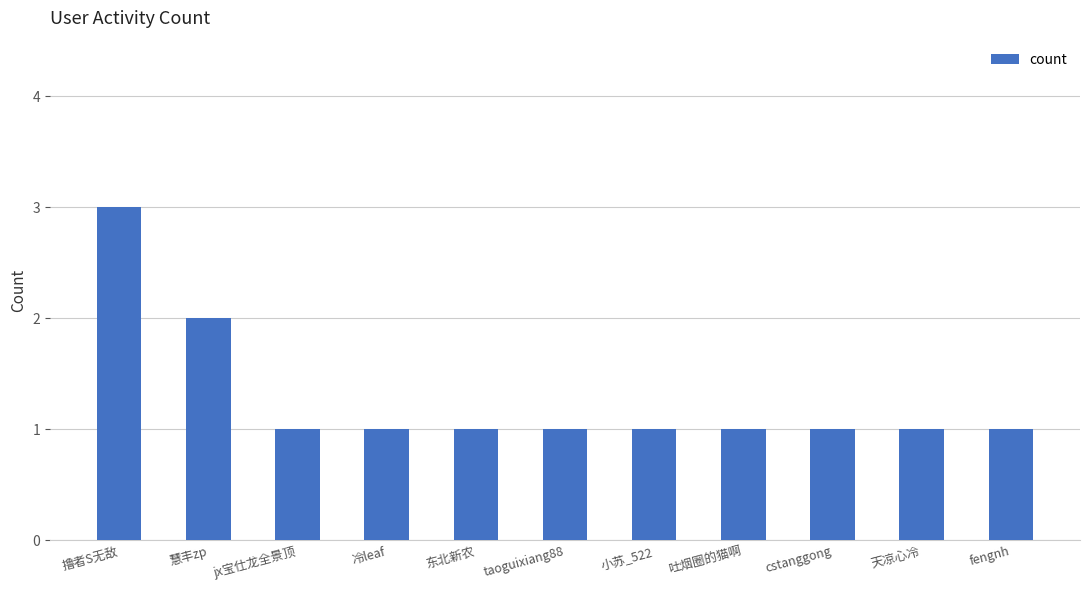

Which has a higher value, 撸者S无敌 or 慧丰zp?

撸者S无敌